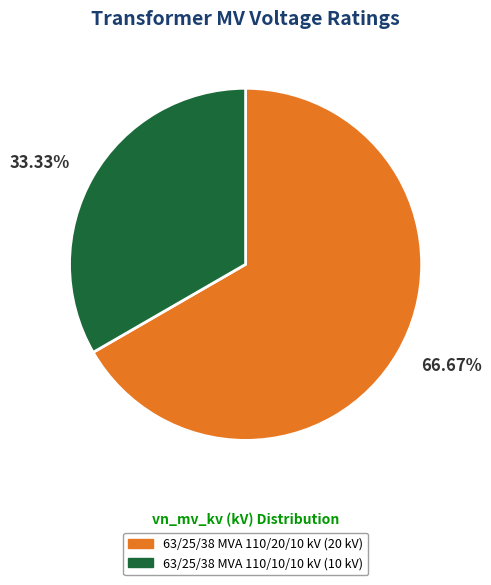

How many slices are in this pie chart?

2